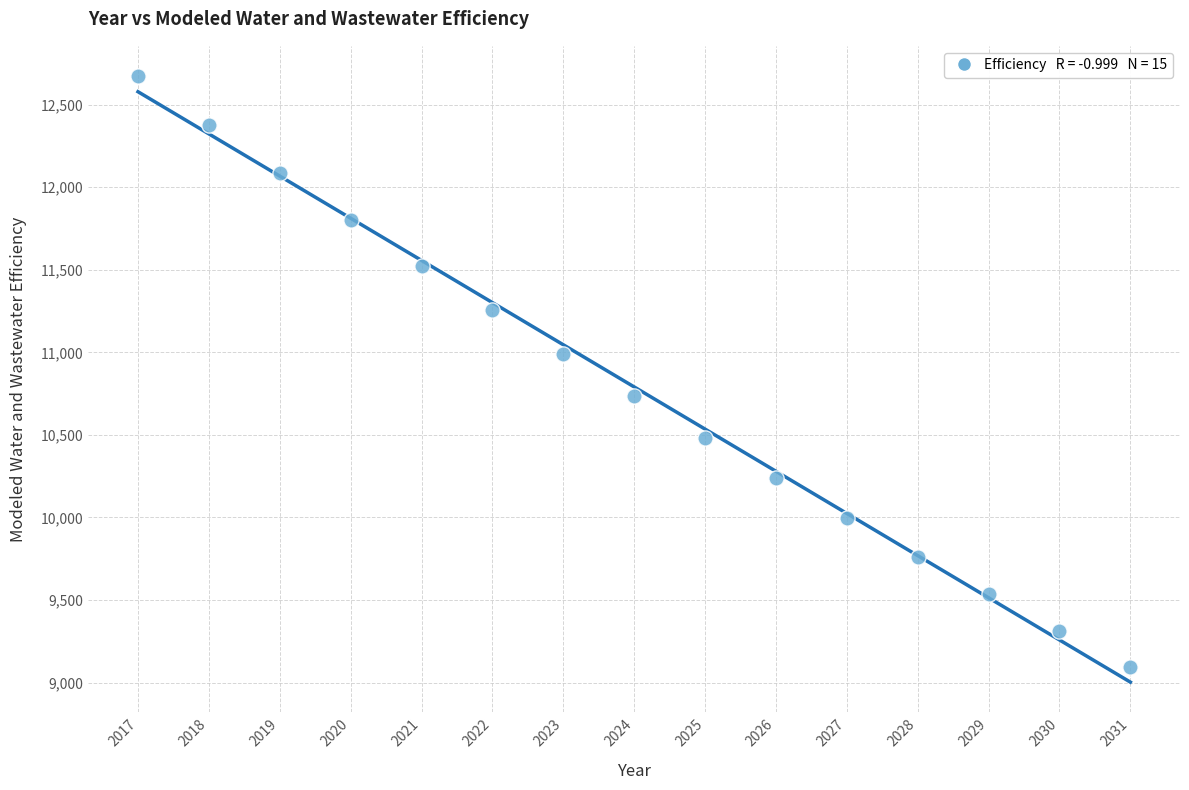

What is the range of X values (max minus min)?

14.0